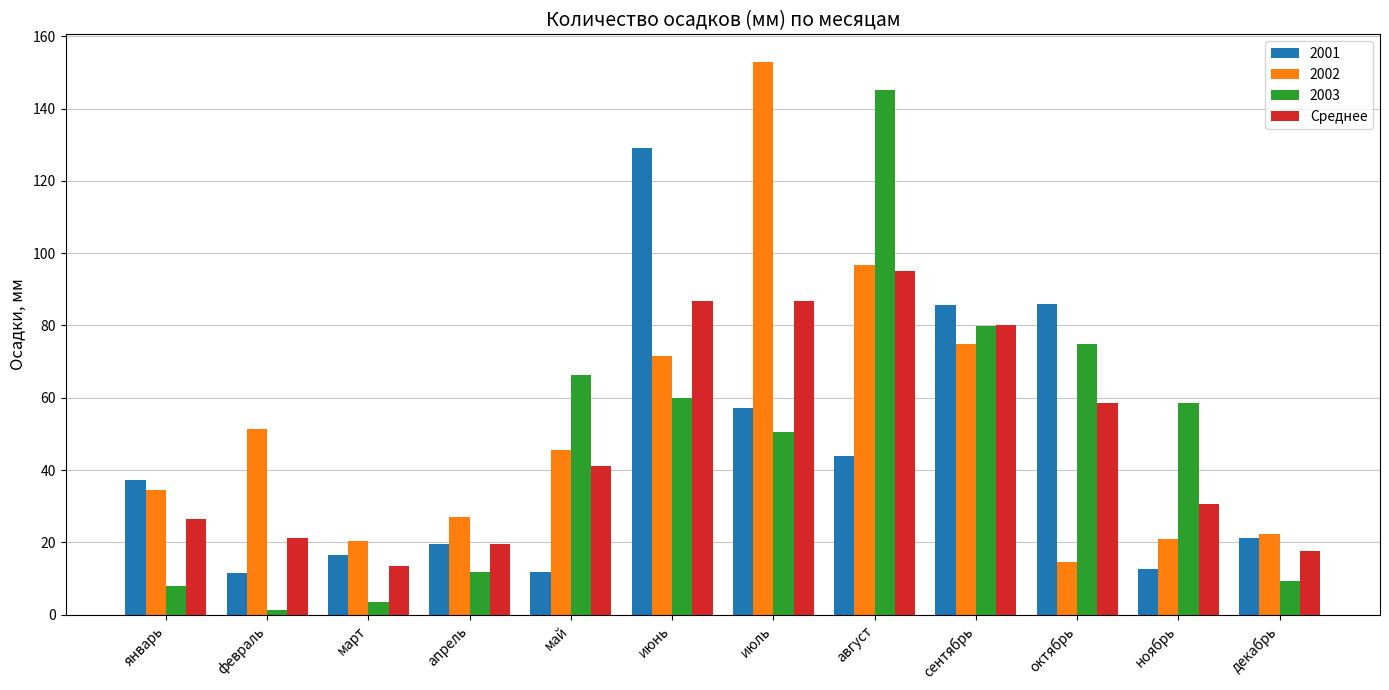

What is the sum of all Среднее values?

577.9